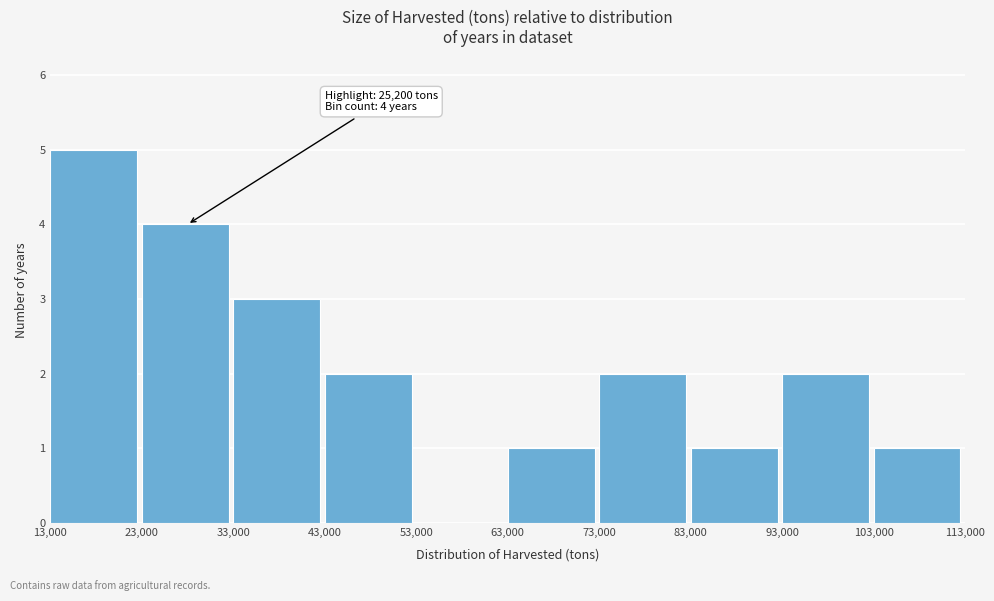

Which range on the x-axis has the tallest bar?

13,000 to 23,000